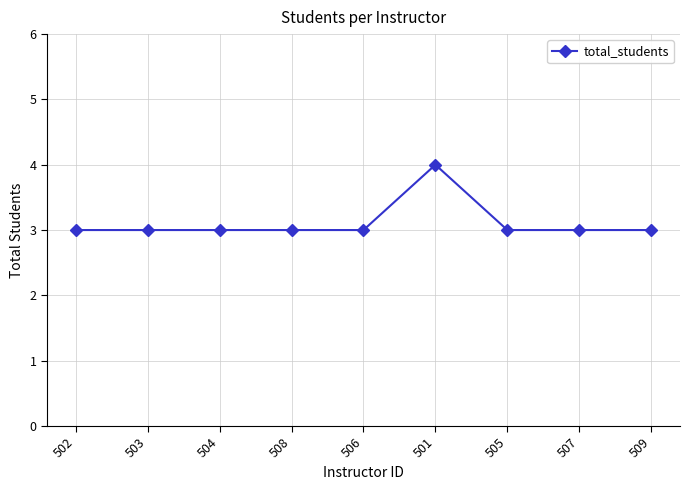

What is the label of the 1st point from the left?

502